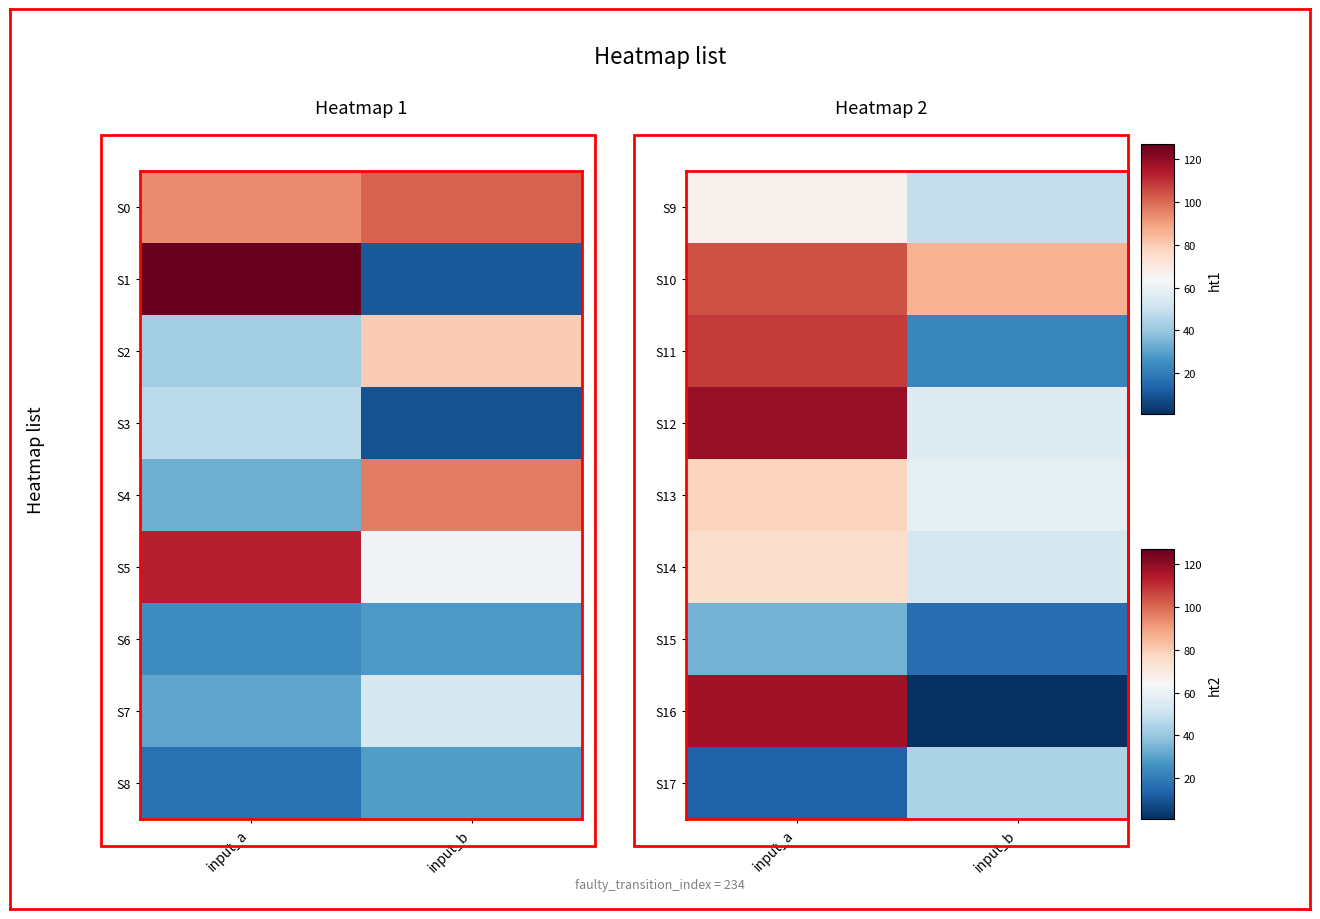

What is the total value across all series at input_a?

714